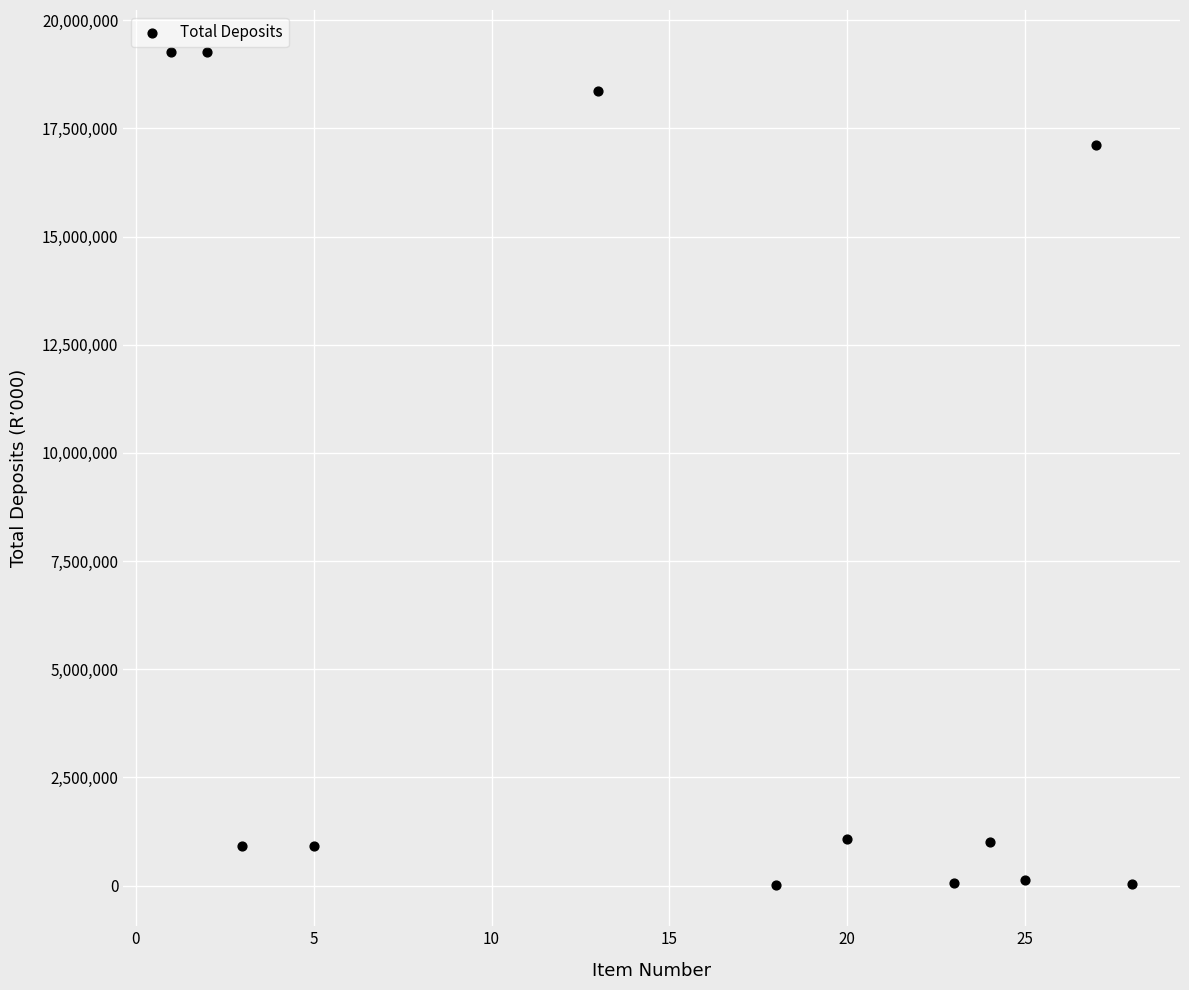

What is the average X value?

16